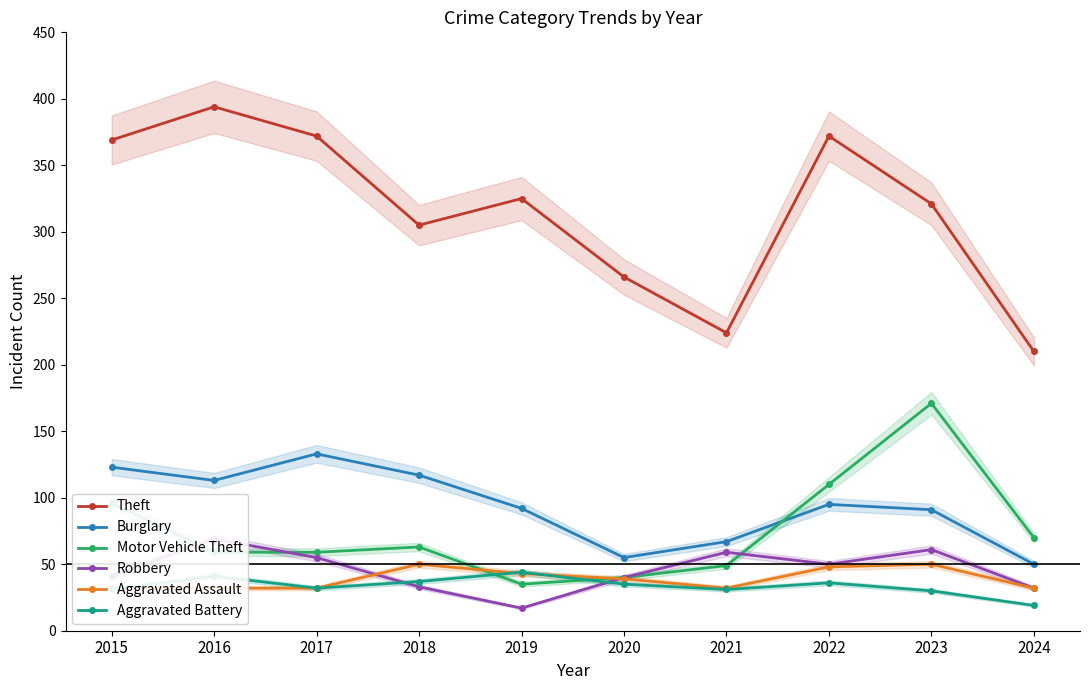

What is the minimum value for Aggravated Assault?

32